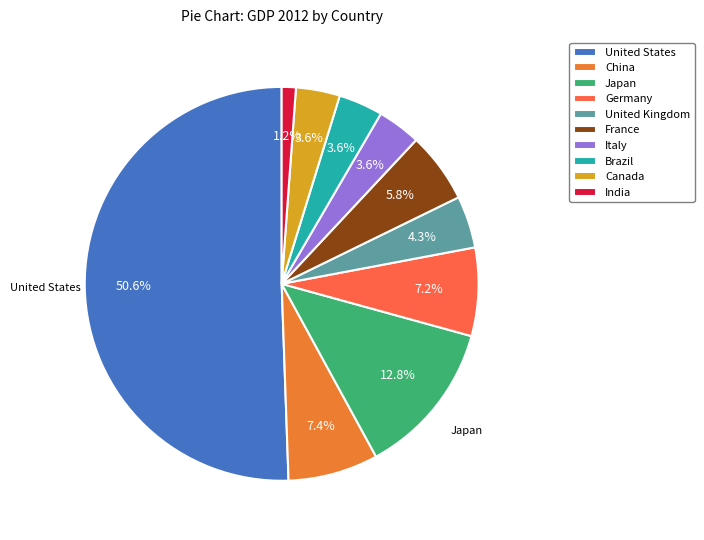

What percentage is the India slice, to the nearest percent?

1%